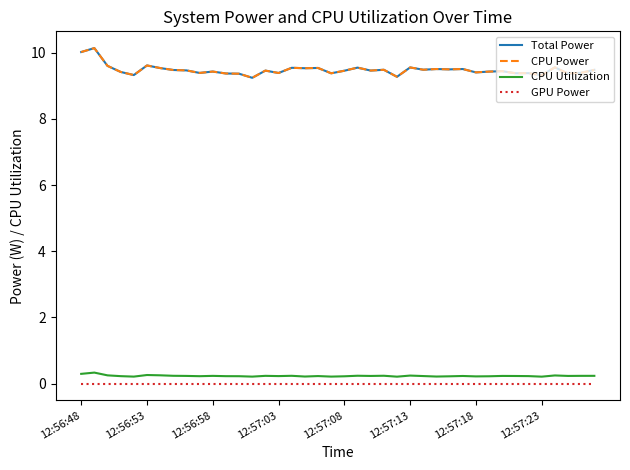

What is the value of the CPU Utilization point at the 6th from the left?

0.3